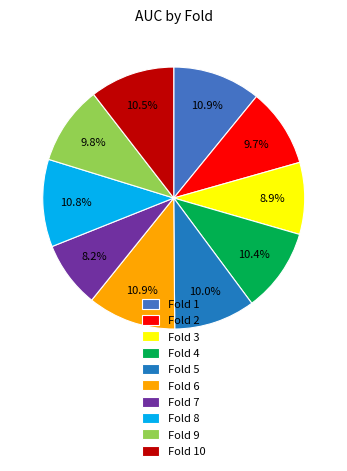

Is there a majority slice in this chart?

No